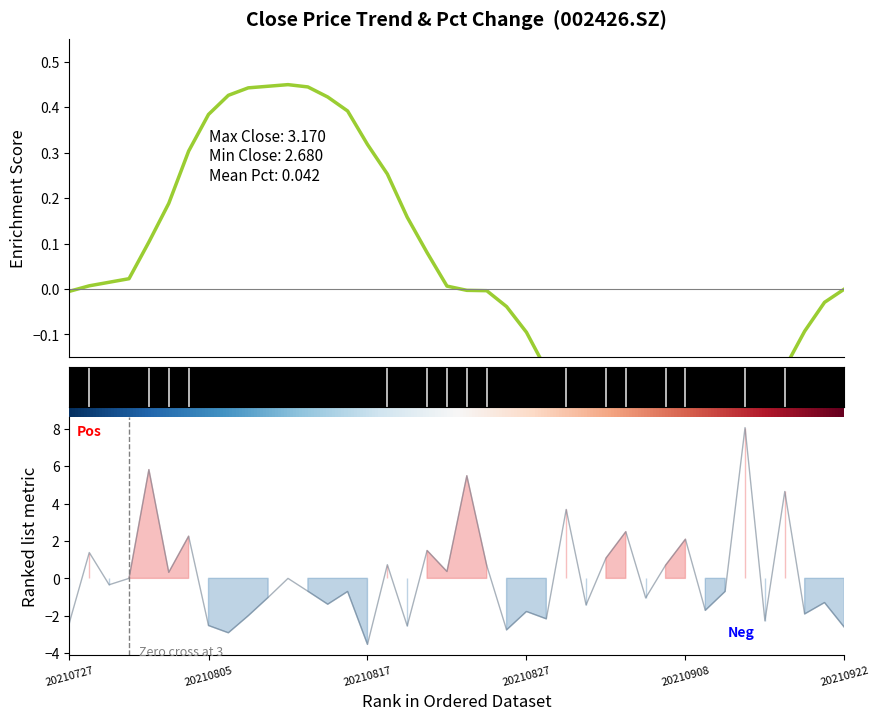

Read the value at 20210922.

-2.6